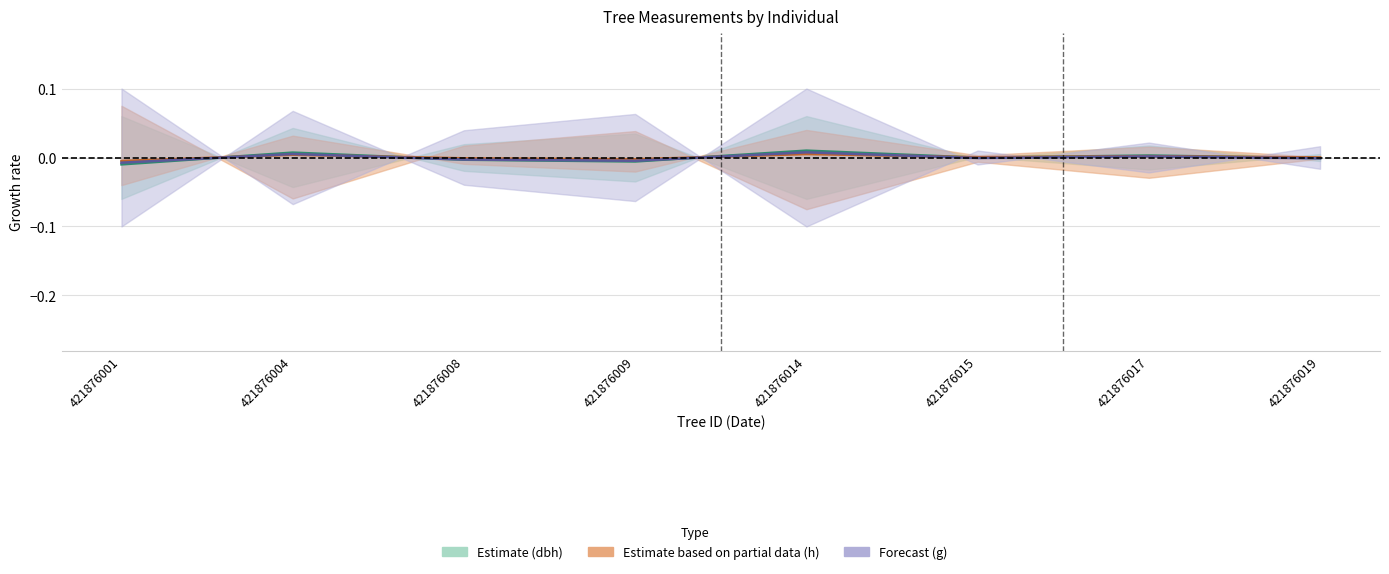

True or false: dbh and g intersect in this chart.

True